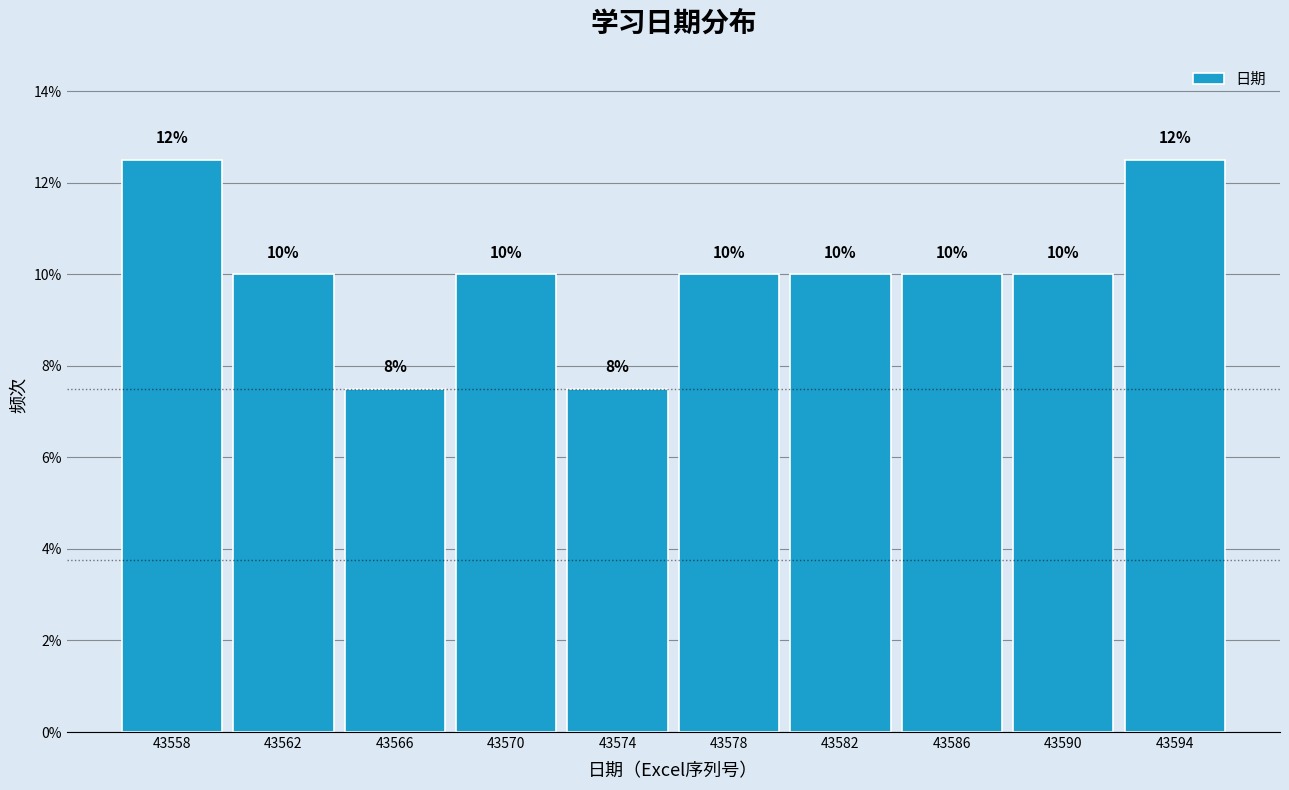

How many values are between 10 and 11?

6